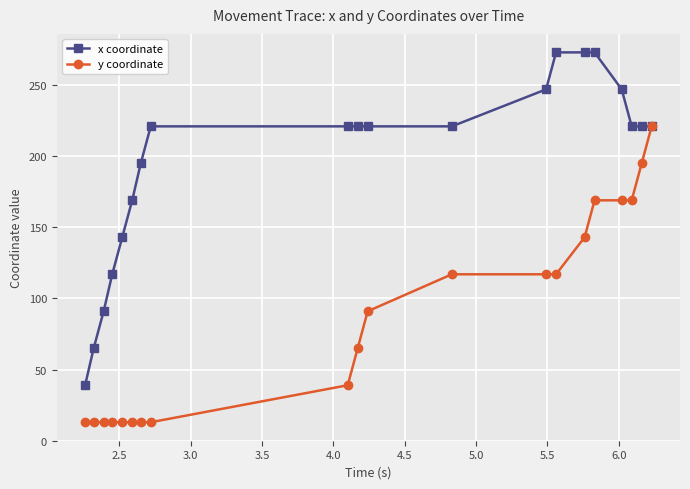

What is the value of the y coordinate point at the 18th from the left?

169